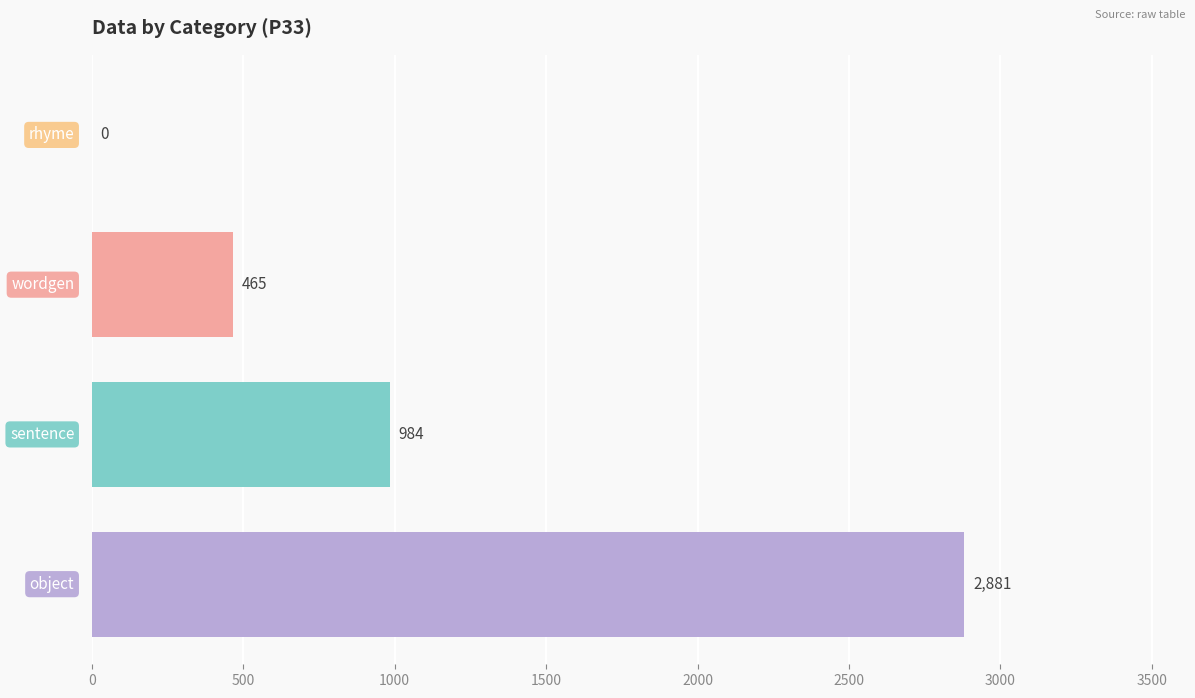

What is the sum of all values?

4330